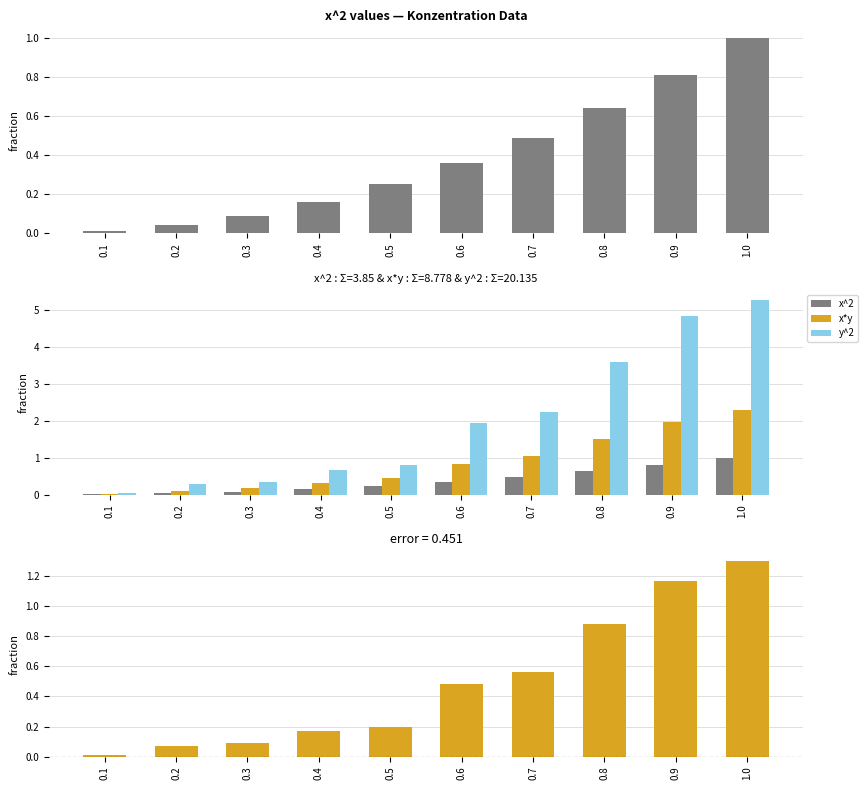

The y^2 series shows 0.1 at 0.2. True or false?

False